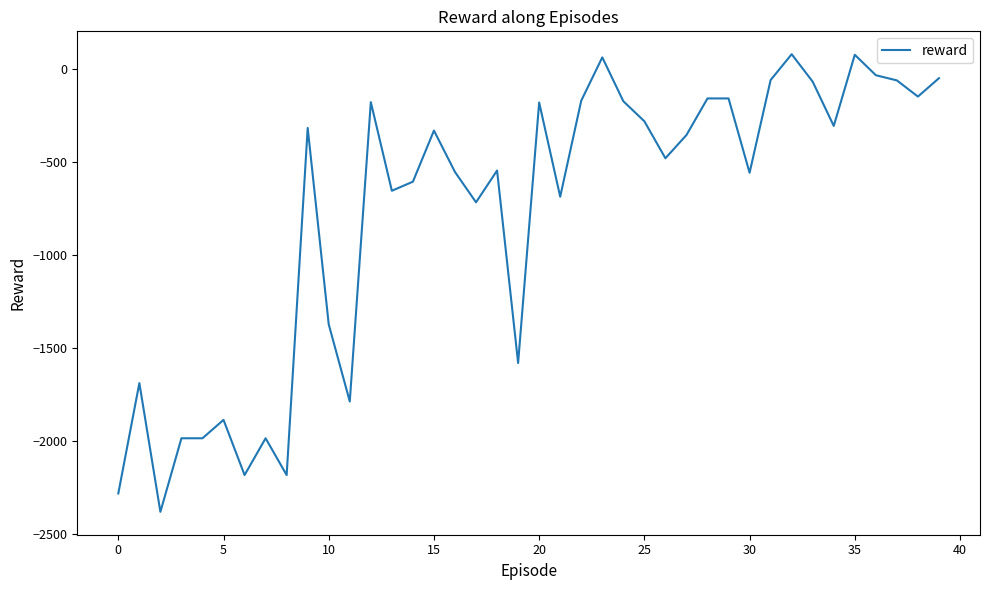

What is the smallest value displayed?

-2382